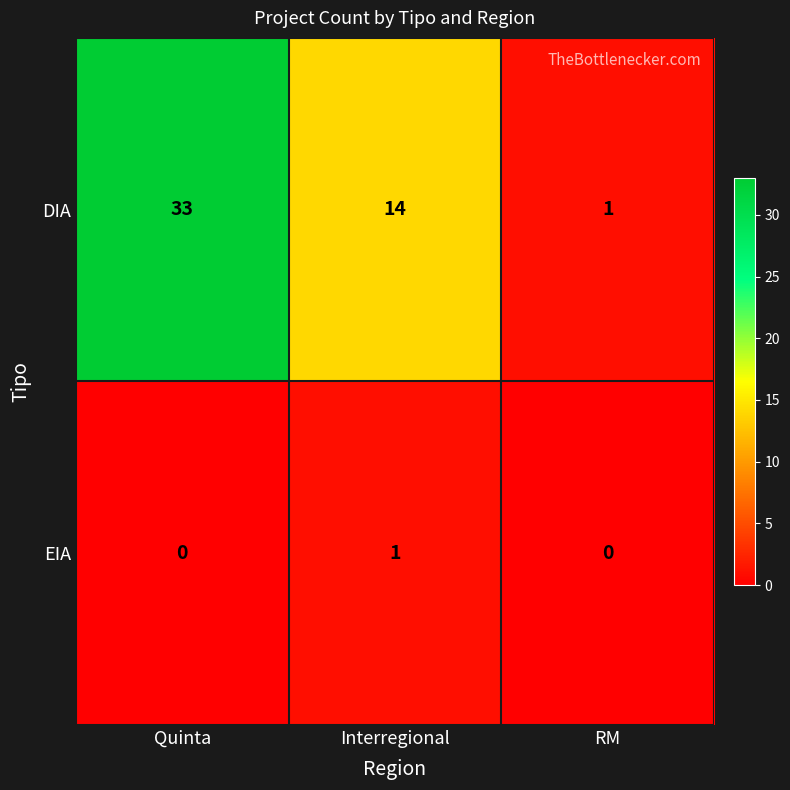

Reading right to left, transcribe all the data shown in this chart.

DIA: RM=1	Interregional=14	Quinta=33
EIA: RM=0	Interregional=1	Quinta=0